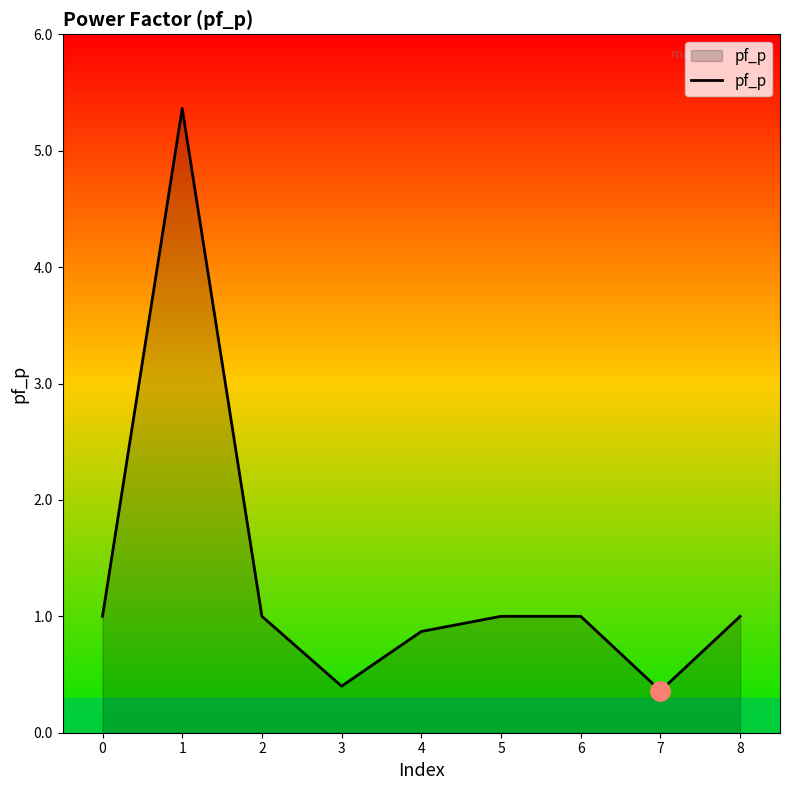

The chart shows a value of 9.4 at 1. True or false?

False